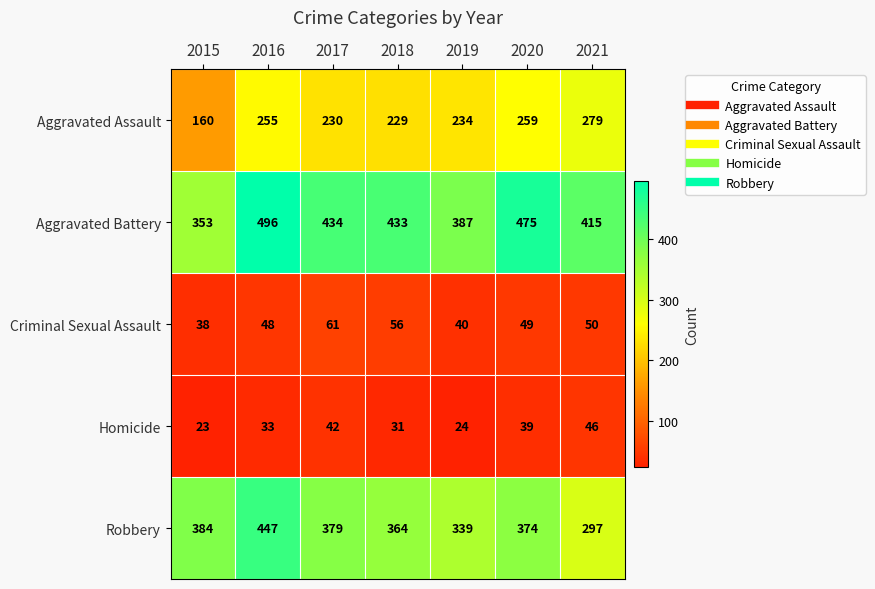

What is the total value across all series at 2016?

1279